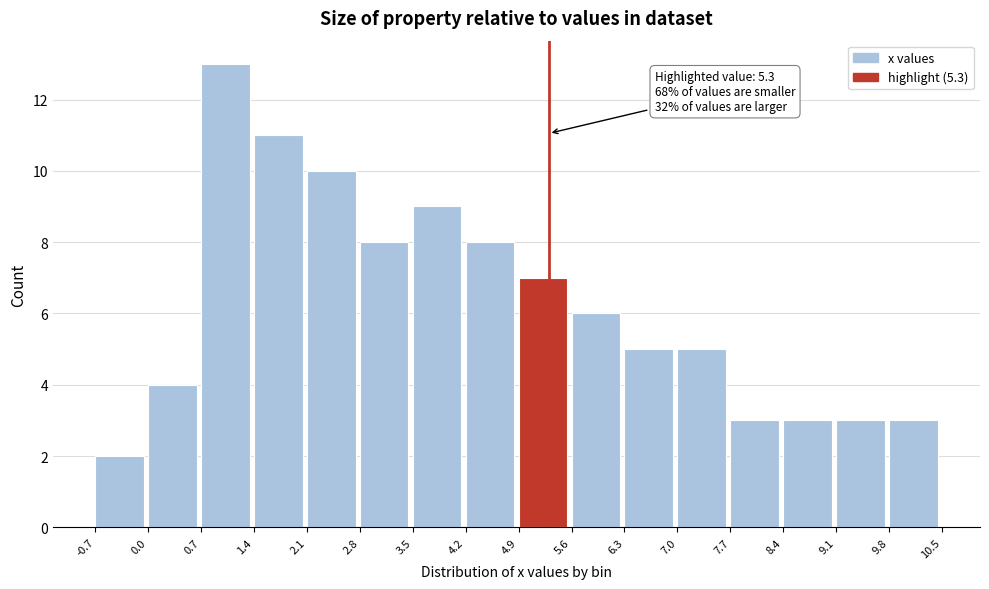

Which range on the x-axis has the tallest bar?

0.7 to 1.4